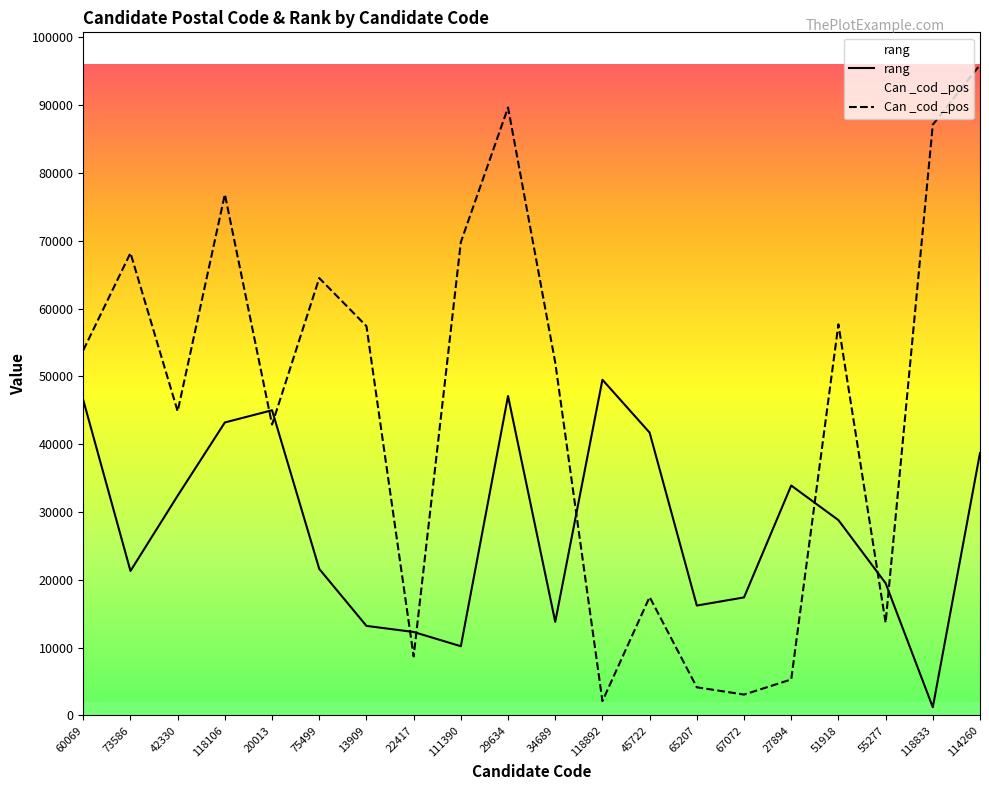

Where do Can _cod _pos and rang first cross each other?

118106 and 20013